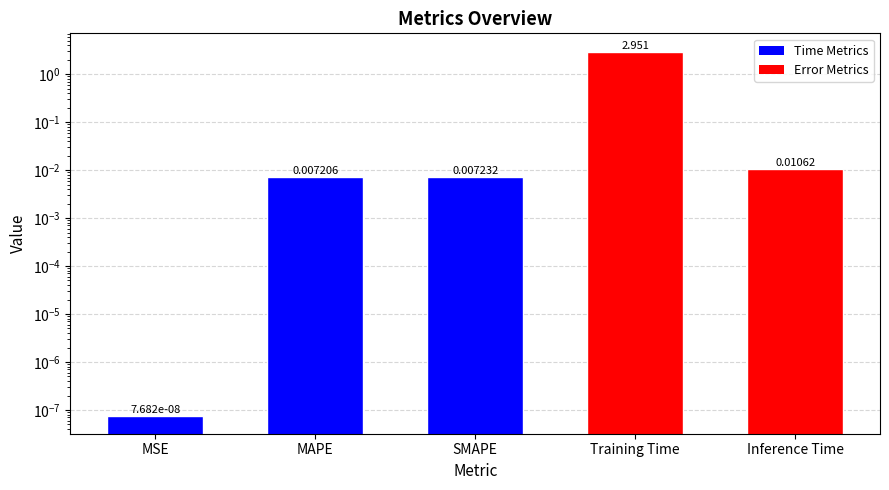

Does the chart contain any negative values?

No